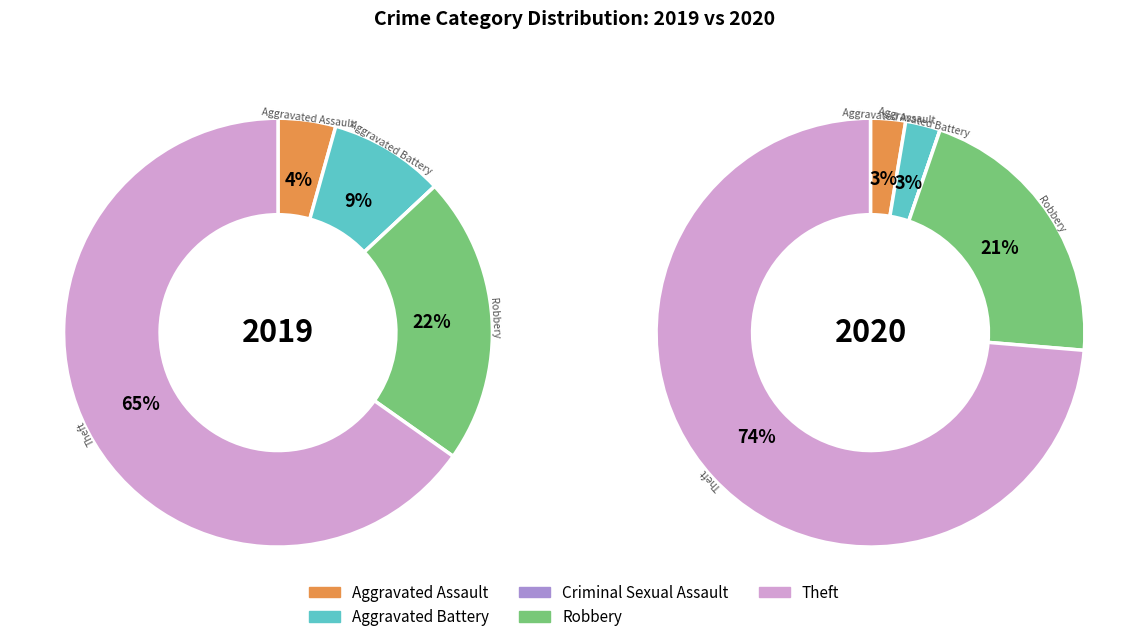

To the nearest percent, what portion does 3 represent?

22%